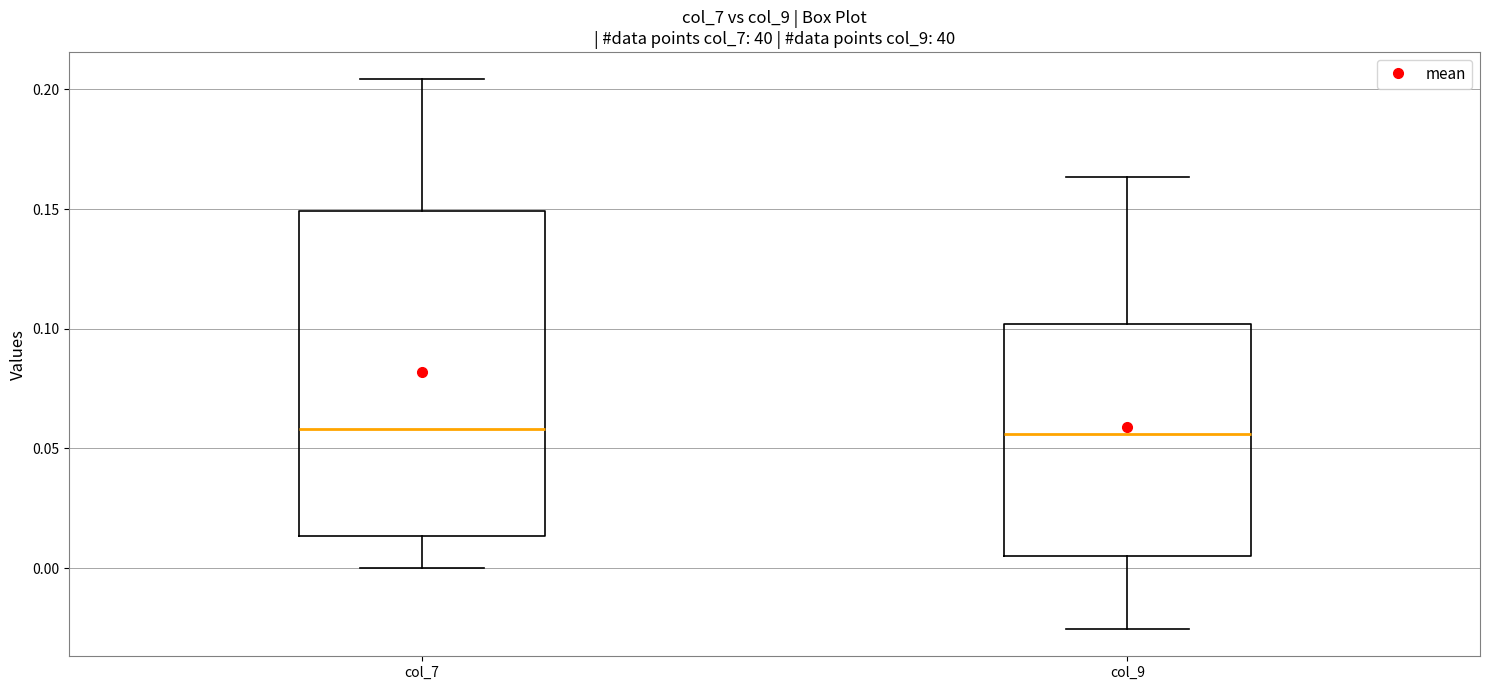

Comparing the boxes themselves (not the whiskers), which one is the tallest?

col_7